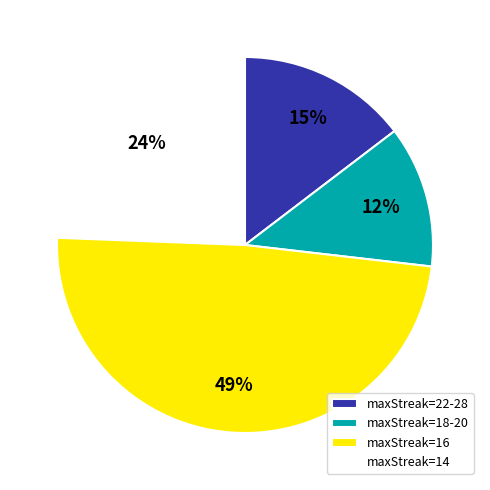

Does any single category account for the majority?

Yes